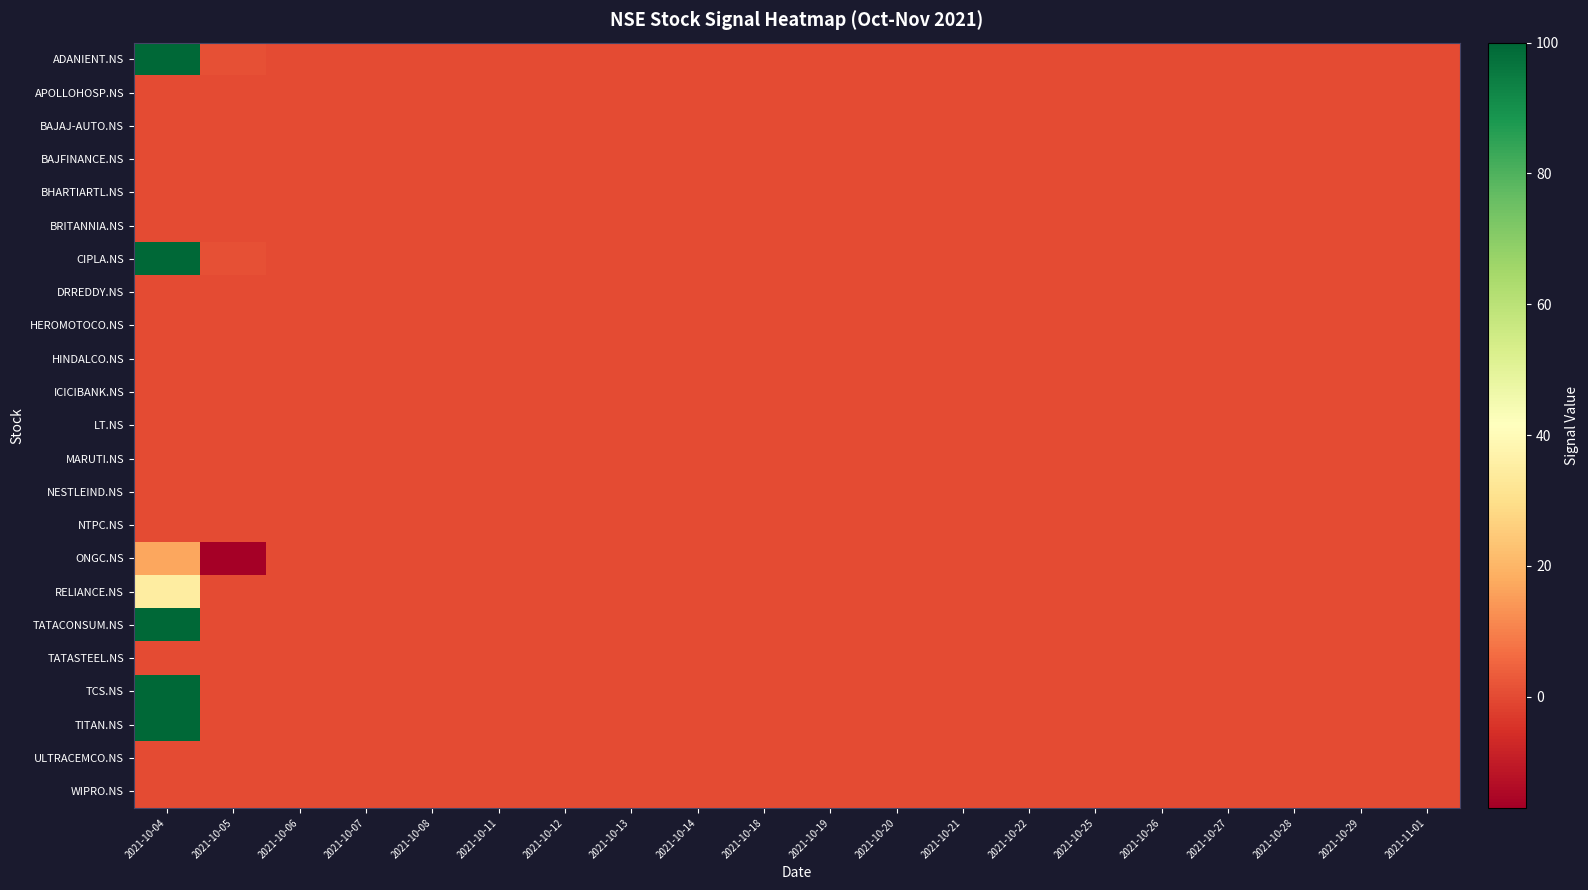

Rank the series by their maximum value, from lowest to highest.

APOLLOHOSP.NS, BAJAJ-AUTO.NS, BAJFINANCE.NS, BHARTIARTL.NS, BRITANNIA.NS, DRREDDY.NS, HEROMOTOCO.NS, HINDALCO.NS, ICICIBANK.NS, LT.NS, MARUTI.NS, NESTLEIND.NS, NTPC.NS, TATASTEEL.NS, ULTRACEMCO.NS, WIPRO.NS, ONGC.NS, RELIANCE.NS, ADANIENT.NS, CIPLA.NS, TATACONSUM.NS, TCS.NS, TITAN.NS